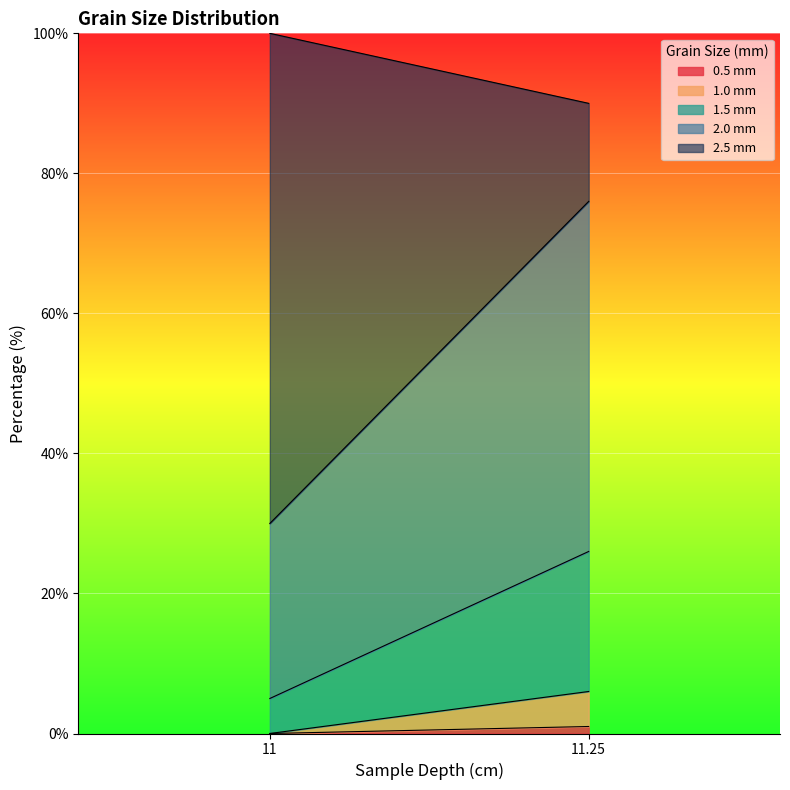

Does the chart display data point markers on the line(s)?

No